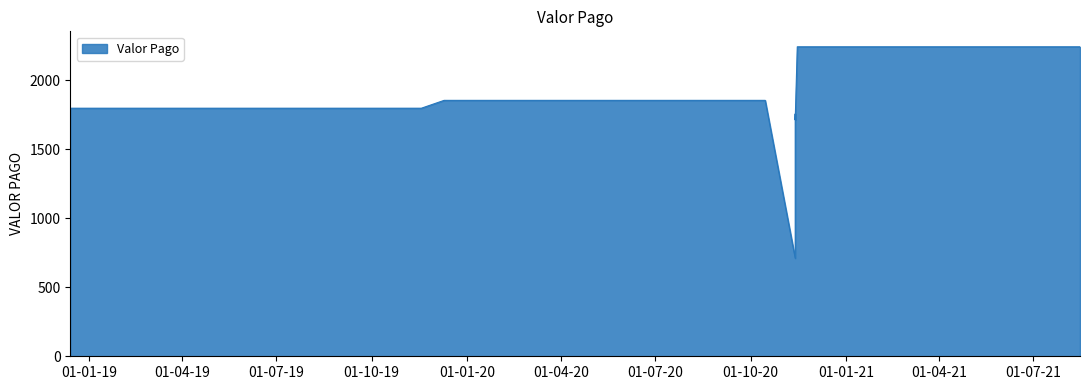

Approximately how many times larger is the value at 2019-01-15 compared to 2020-06-15?

1.0